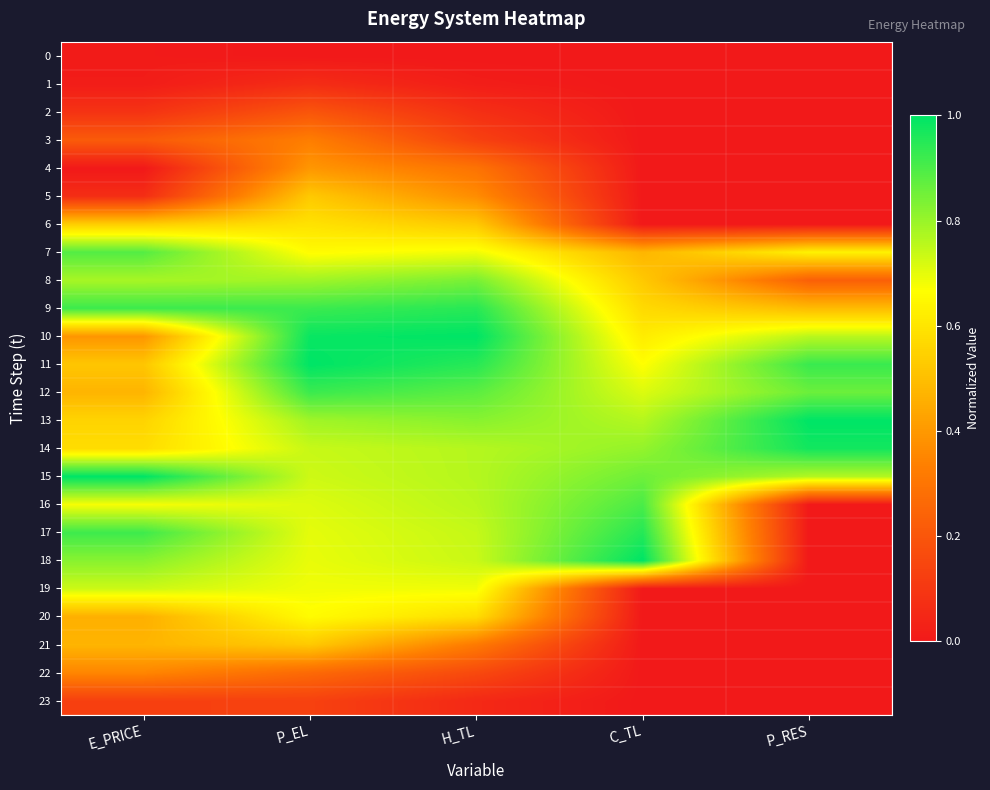

Reading left to right, extract all data points from this chart.

0: E_PRICE=0.0	P_EL=0.0	H_TL=0.0	C_TL=0.0	P_RES=0.0
1: E_PRICE=0.0	P_EL=0.1	H_TL=0.0	C_TL=0.0	P_RES=0.0
2: E_PRICE=0.1	P_EL=0.2	H_TL=0.1	C_TL=0.0	P_RES=0.0
3: E_PRICE=0.2	P_EL=0.3	H_TL=0.1	C_TL=0.0	P_RES=0.0
4: E_PRICE=0.0	P_EL=0.4	H_TL=0.3	C_TL=0.0	P_RES=0.0
5: E_PRICE=0.1	P_EL=0.5	H_TL=0.4	C_TL=0.0	P_RES=0.0
6: E_PRICE=0.5	P_EL=0.6	H_TL=0.5	C_TL=0.0	P_RES=0.0
7: E_PRICE=0.9	P_EL=0.7	H_TL=0.7	C_TL=0.5	P_RES=0.6
8: E_PRICE=0.8	P_EL=0.8	H_TL=0.8	C_TL=0.5	P_RES=0.2
9: E_PRICE=0.9	P_EL=0.9	H_TL=0.9	C_TL=0.6	P_RES=0.5
10: E_PRICE=0.4	P_EL=1.0	H_TL=1.0	C_TL=0.6	P_RES=0.8
11: E_PRICE=0.5	P_EL=1.0	H_TL=0.9	C_TL=0.7	P_RES=0.9
12: E_PRICE=0.5	P_EL=0.9	H_TL=0.9	C_TL=0.7	P_RES=0.9
13: E_PRICE=0.6	P_EL=0.8	H_TL=0.8	C_TL=0.8	P_RES=1.0
14: E_PRICE=0.6	P_EL=0.7	H_TL=0.8	C_TL=0.8	P_RES=1.0
15: E_PRICE=1.0	P_EL=0.7	H_TL=0.8	C_TL=0.9	P_RES=0.8
16: E_PRICE=0.7	P_EL=0.7	H_TL=0.8	C_TL=0.9	P_RES=0.0
17: E_PRICE=0.9	P_EL=0.7	H_TL=0.7	C_TL=1.0	P_RES=0.0
18: E_PRICE=0.8	P_EL=0.7	H_TL=0.7	C_TL=1.0	P_RES=0.0
19: E_PRICE=0.7	P_EL=0.7	H_TL=0.7	C_TL=0.0	P_RES=0.0
20: E_PRICE=0.5	P_EL=0.7	H_TL=0.6	C_TL=0.0	P_RES=0.0
21: E_PRICE=0.5	P_EL=0.5	H_TL=0.3	C_TL=0.0	P_RES=0.0
22: E_PRICE=0.4	P_EL=0.3	H_TL=0.2	C_TL=0.0	P_RES=0.0
23: E_PRICE=0.1	P_EL=0.1	H_TL=0.1	C_TL=0.0	P_RES=0.0